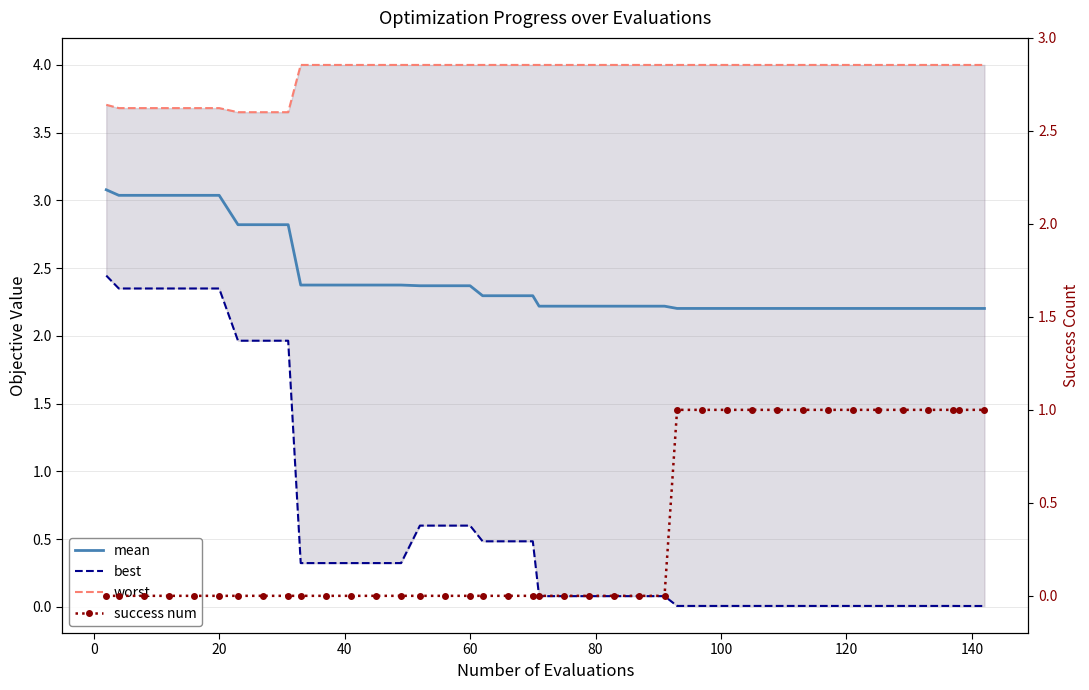

How many distinct data groups are displayed?

4